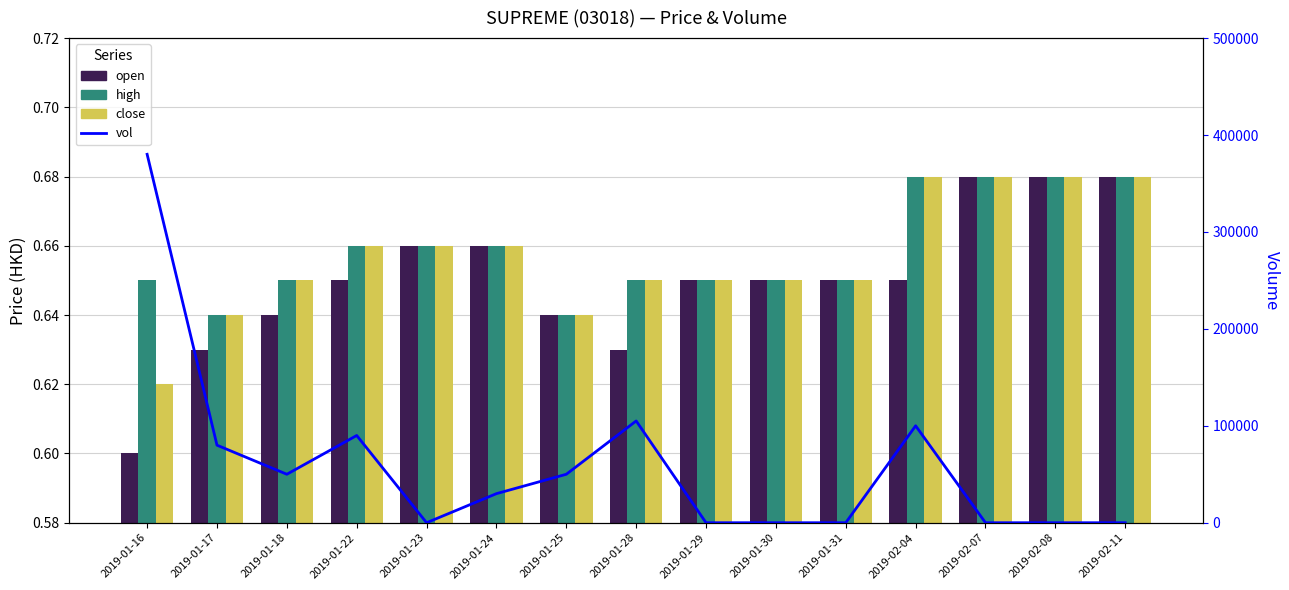

How many distinct data groups are displayed?

4